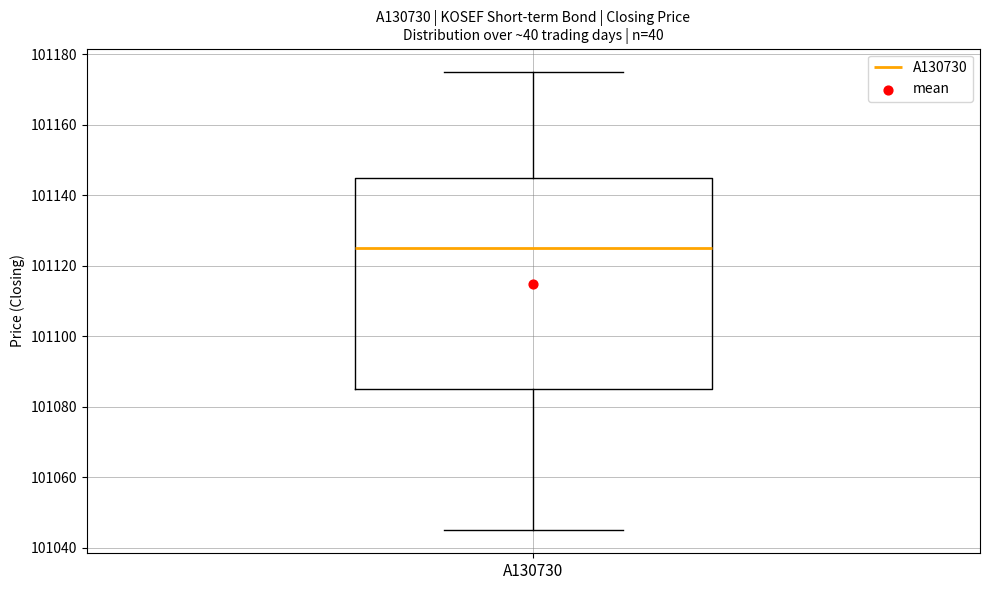

Read this box plot against the y-axis: the position of the median line, the range covered by the box, and the ends of both whiskers. The values are not printed on the chart, so give them approximately, as read against the axis.

median 101126, box 101086 to 101146, whiskers 101046 to 101176